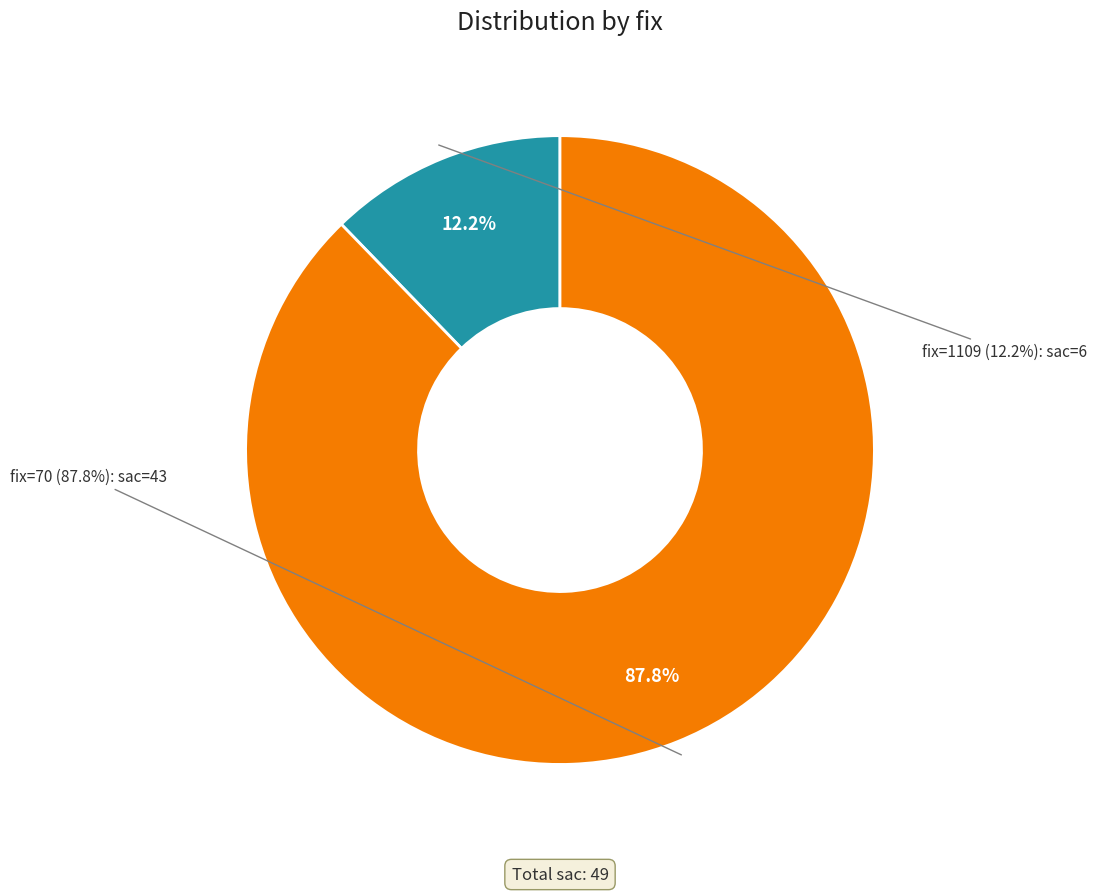

What percentage is the 1109 slice, to the nearest percent?

12%